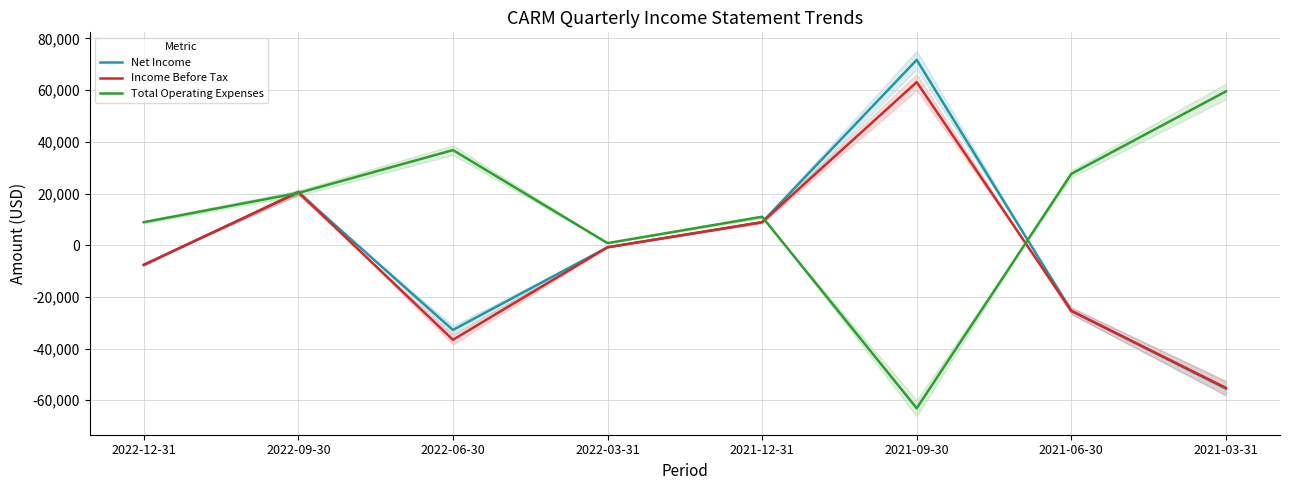

What is the smallest value displayed?

-63100